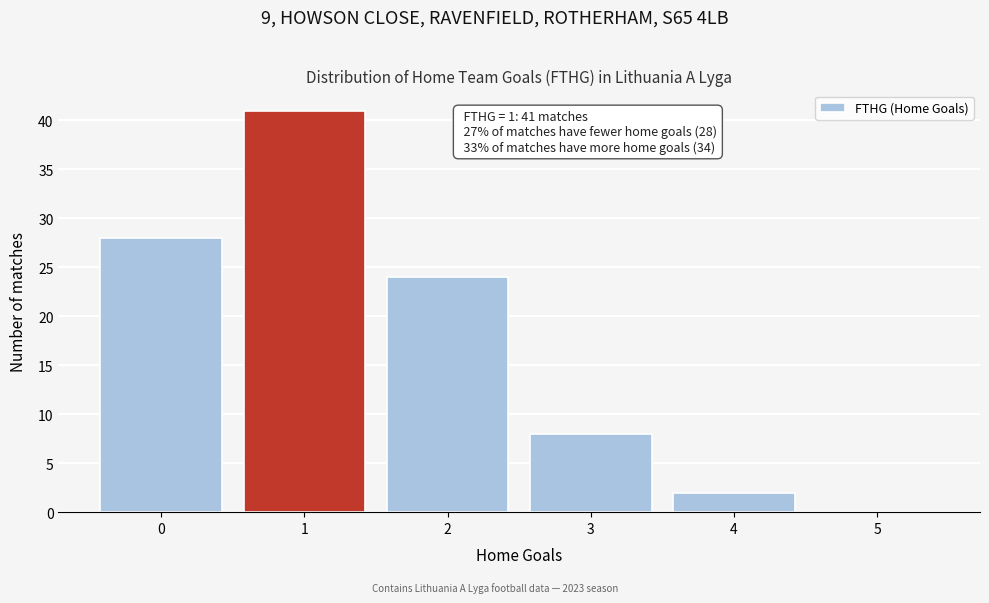

Is it true that the value at 5 is 0?

True